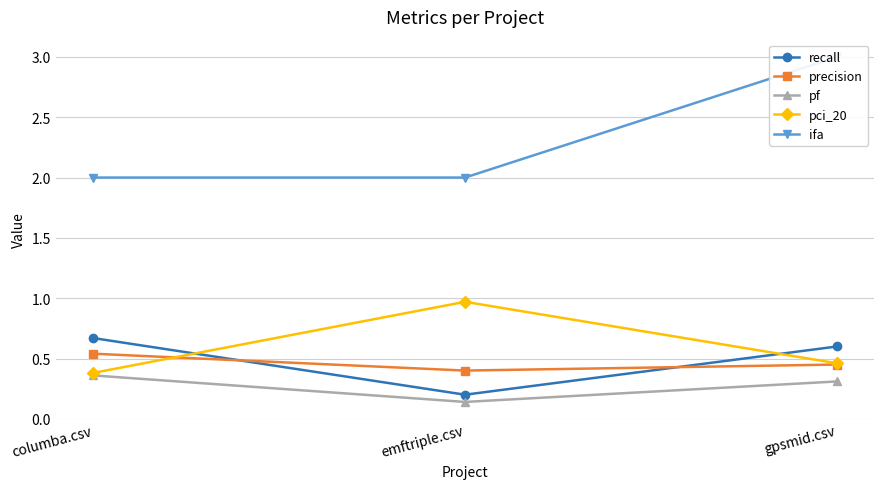

What is the value of the pf point at the 2nd from the left?

0.1